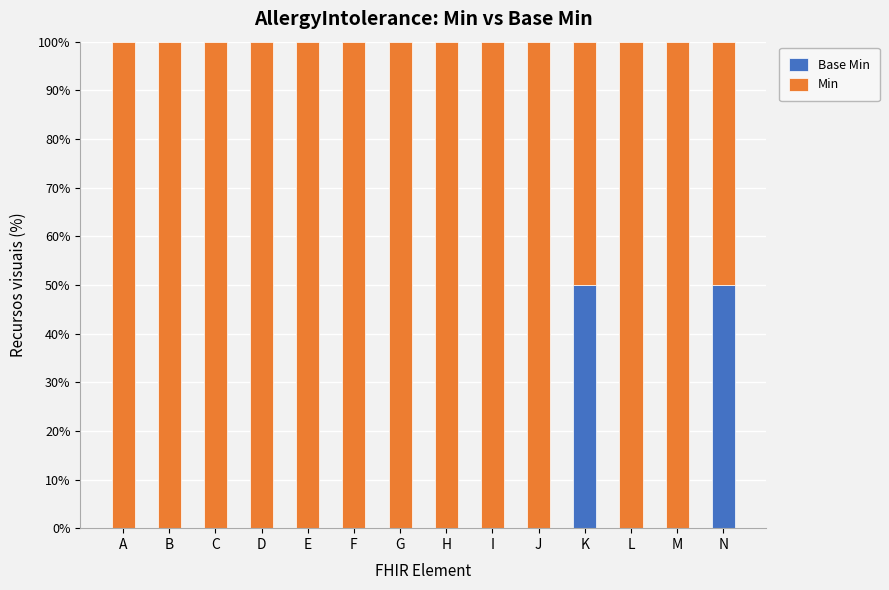

What is the total value across all series at G?

100